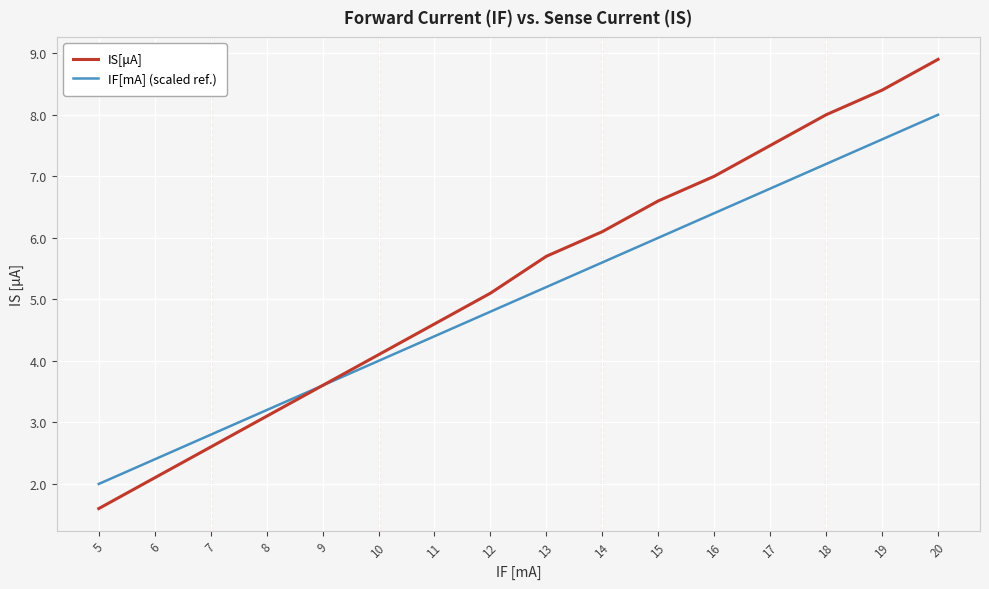

Between 6 and 7, which series saw the biggest shift?

IS[μA]